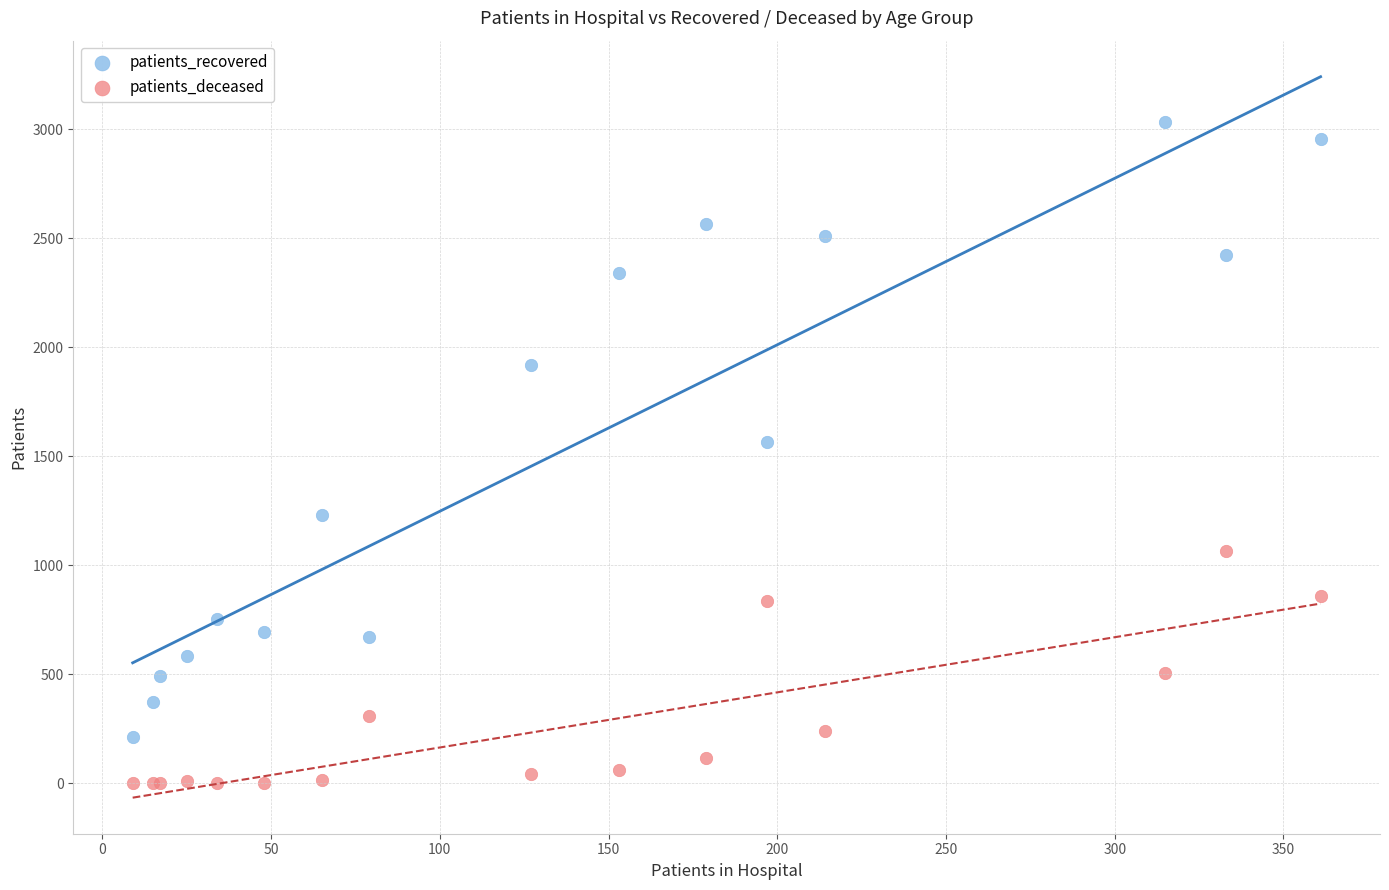

Which series reaches the minimum Y coordinate?

patients_deceased